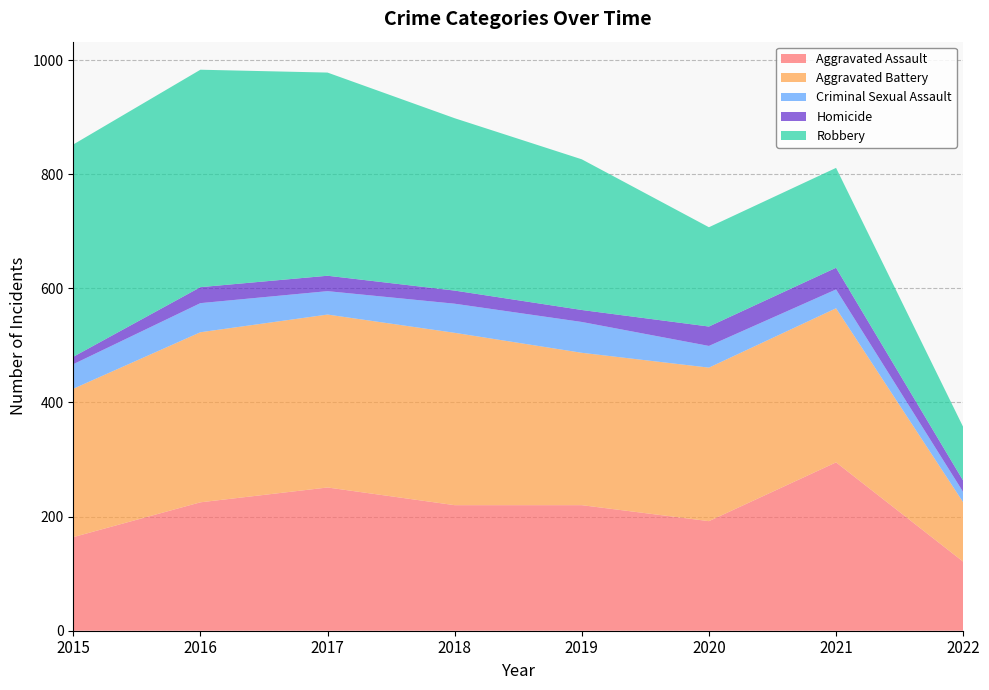

Where is the first local minimum for Robbery?

2020